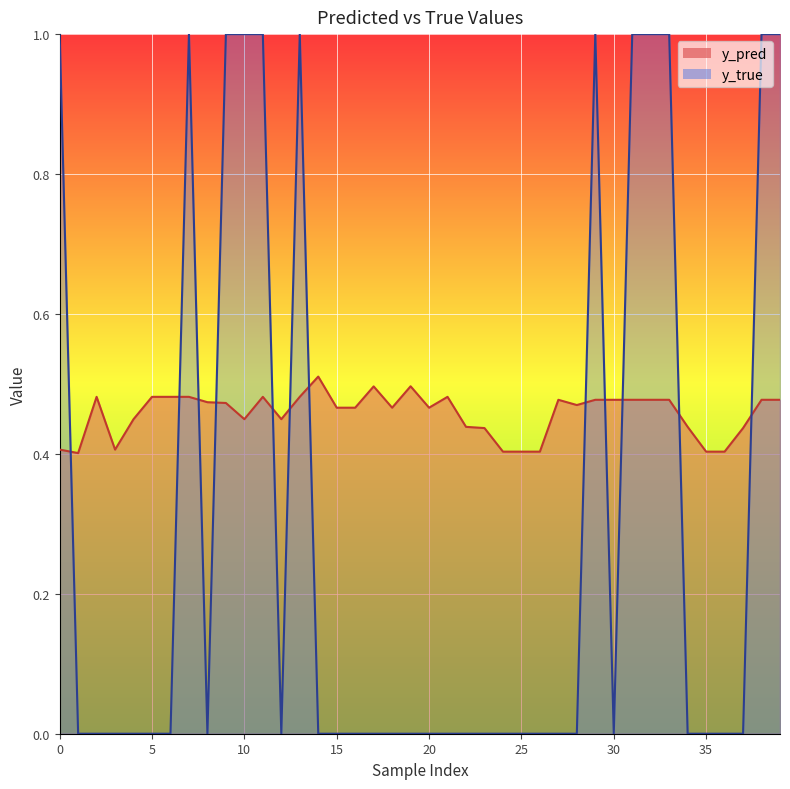

Reading left to right, transcribe all the data shown in this chart.

y_pred: 0.4	0.4	0.5	0.4	0.4	0.5	0.5	0.5	0.5	0.5	0.4	0.5	0.4	0.5	0.5	0.5	0.5	0.5	0.5	0.5	0.5	0.5	0.4	0.4	0.4	0.4	0.4	0.5	0.5	0.5	0.5	0.5	0.5	0.5	0.4	0.4	0.4	0.4	0.5	0.5
y_true: 1.0	0.0	0.0	0.0	0.0	0.0	0.0	1.0	0.0	1.0	1.0	1.0	0.0	1.0	0.0	0.0	0.0	0.0	0.0	0.0	0.0	0.0	0.0	0.0	0.0	0.0	0.0	0.0	0.0	1.0	0.0	1.0	1.0	1.0	0.0	0.0	0.0	0.0	1.0	1.0